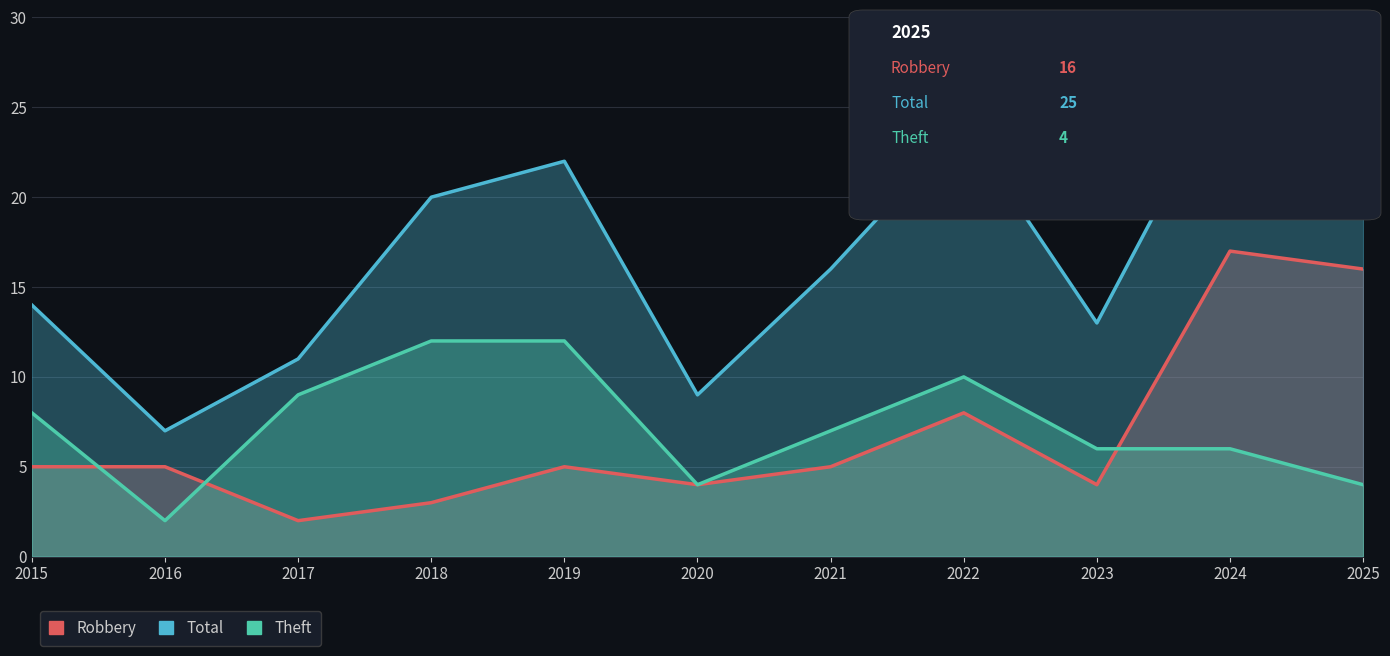

How many lines are shown in the chart?

3